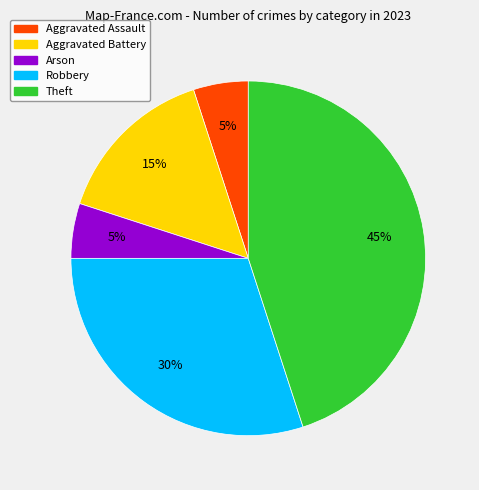

Is Aggravated Battery the majority of the pie?

No